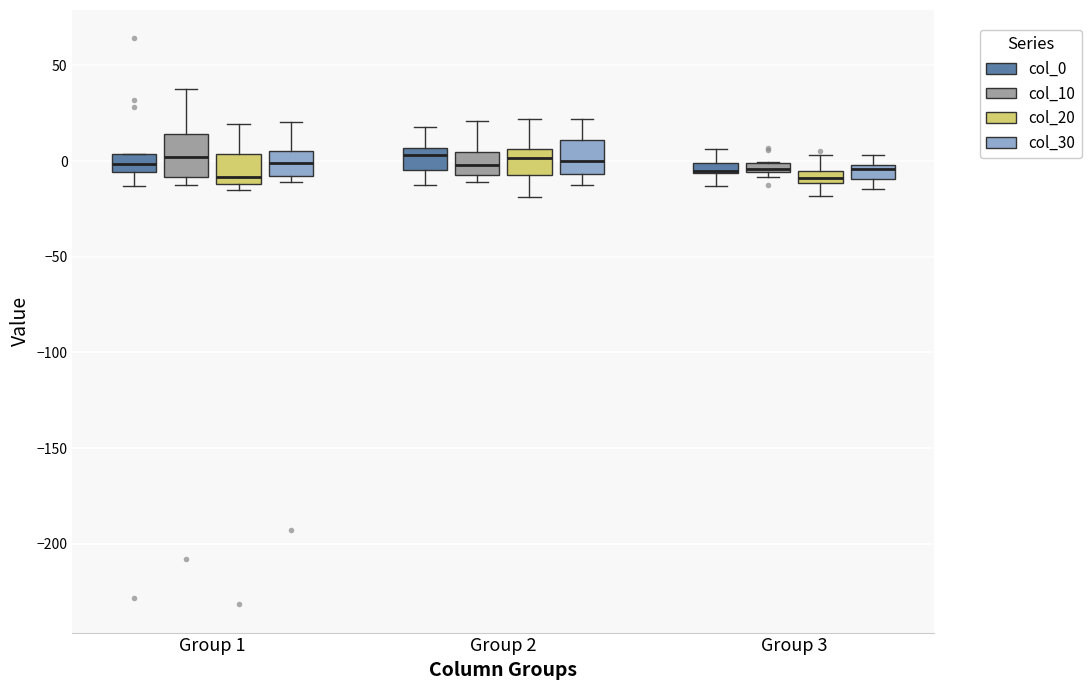

Where does the median line of the box for Group 2 (col_30) sit on the y-axis? The values are not printed on the chart, so give them approximately, as read against the axis.

0